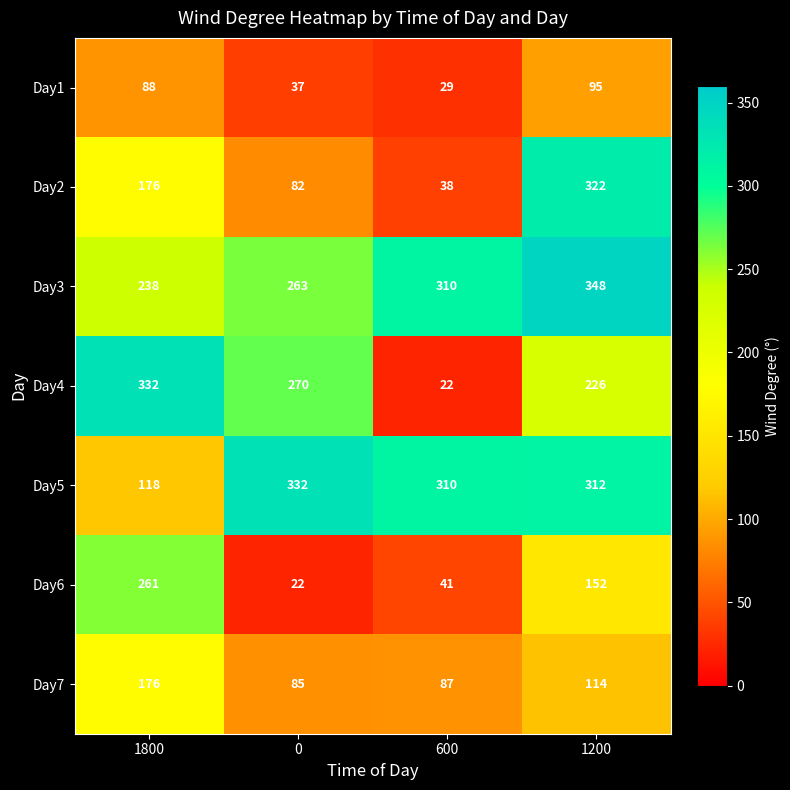

Reading left to right, list all the values displayed in this chart.

Day1: 1800=88	0=37	600=29	1200=95
Day2: 1800=176	0=82	600=38	1200=322
Day3: 1800=238	0=263	600=310	1200=348
Day4: 1800=332	0=270	600=22	1200=226
Day5: 1800=118	0=332	600=310	1200=312
Day6: 1800=261	0=22	600=41	1200=152
Day7: 1800=176	0=85	600=87	1200=114